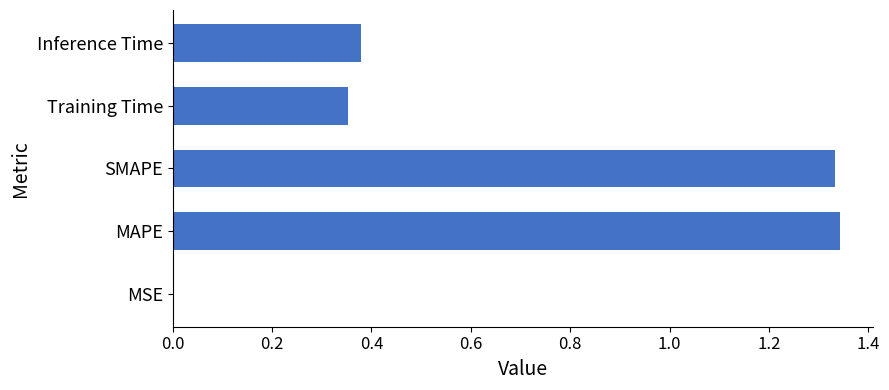

Which has a higher value, Inference Time or MAPE?

MAPE